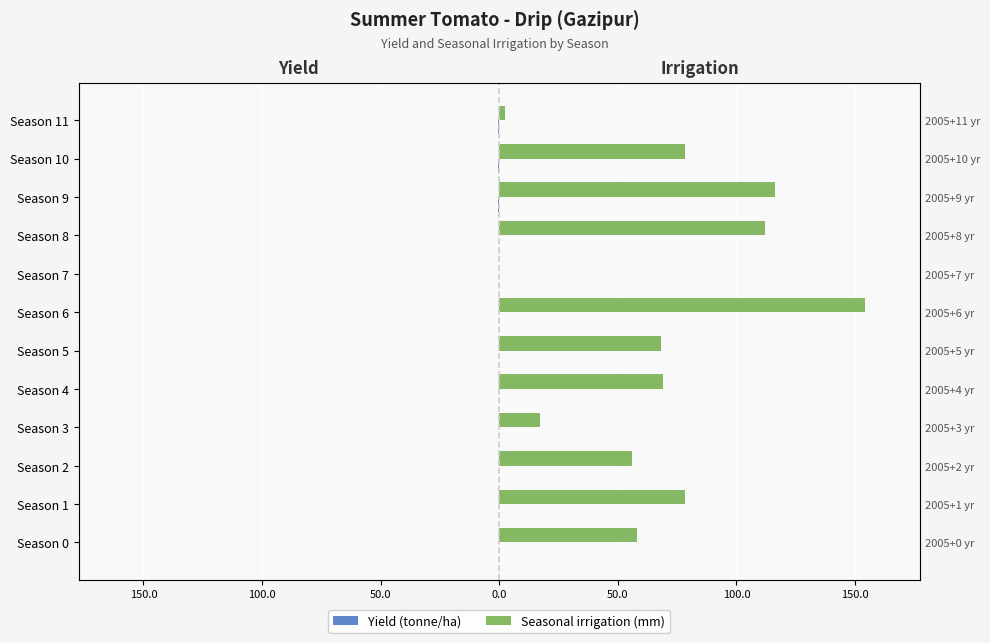

The value of Yield (tonne/ha) at Season 3 is -0.1. True or false?

True